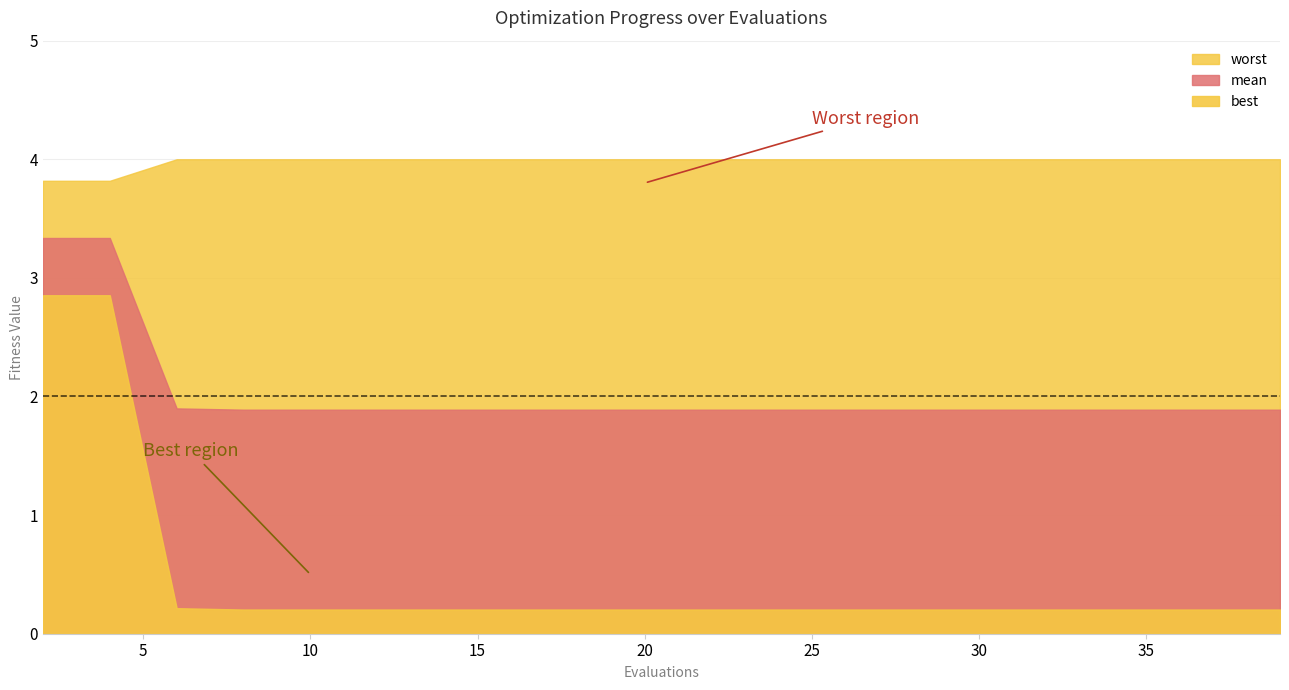

Rank the series at 14 from highest to lowest value.

worst, mean, best